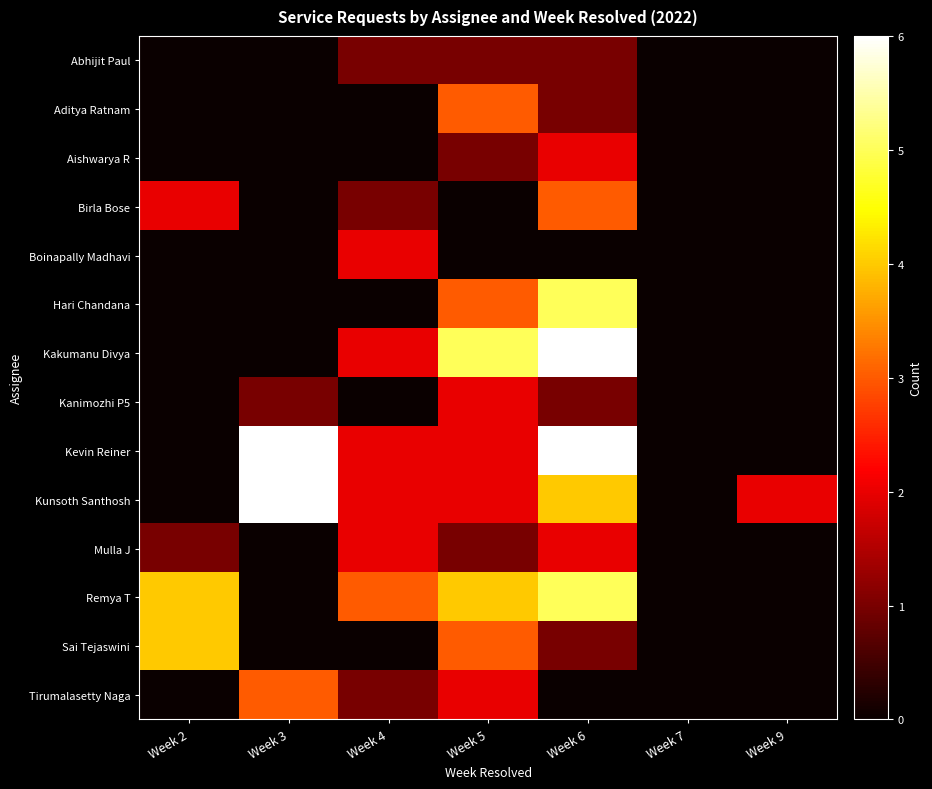

Reading right to left, list all the values displayed in this chart.

Abhijit Paul: Week 9=0	Week 7=0	Week 6=1	Week 5=1	Week 4=1	Week 3=0	Week 2=0
Aditya Ratnam: Week 9=0	Week 7=0	Week 6=1	Week 5=3	Week 4=0	Week 3=0	Week 2=0
Aishwarya R: Week 9=0	Week 7=0	Week 6=2	Week 5=1	Week 4=0	Week 3=0	Week 2=0
Birla Bose: Week 9=0	Week 7=0	Week 6=3	Week 5=0	Week 4=1	Week 3=0	Week 2=2
Boinapally Madhavi: Week 9=0	Week 7=0	Week 6=0	Week 5=0	Week 4=2	Week 3=0	Week 2=0
Hari Chandana: Week 9=0	Week 7=0	Week 6=5	Week 5=3	Week 4=0	Week 3=0	Week 2=0
Kakumanu Divya: Week 9=0	Week 7=0	Week 6=6	Week 5=5	Week 4=2	Week 3=0	Week 2=0
Kanimozhi P5: Week 9=0	Week 7=0	Week 6=1	Week 5=2	Week 4=0	Week 3=1	Week 2=0
Kevin Reiner: Week 9=0	Week 7=0	Week 6=6	Week 5=2	Week 4=2	Week 3=6	Week 2=0
Kunsoth Santhosh: Week 9=2	Week 7=0	Week 6=4	Week 5=2	Week 4=2	Week 3=6	Week 2=0
Mulla J: Week 9=0	Week 7=0	Week 6=2	Week 5=1	Week 4=2	Week 3=0	Week 2=1
Remya T: Week 9=0	Week 7=0	Week 6=5	Week 5=4	Week 4=3	Week 3=0	Week 2=4
Sai Tejaswini: Week 9=0	Week 7=0	Week 6=1	Week 5=3	Week 4=0	Week 3=0	Week 2=4
Tirumalasetty Naga: Week 9=0	Week 7=0	Week 6=0	Week 5=2	Week 4=1	Week 3=3	Week 2=0